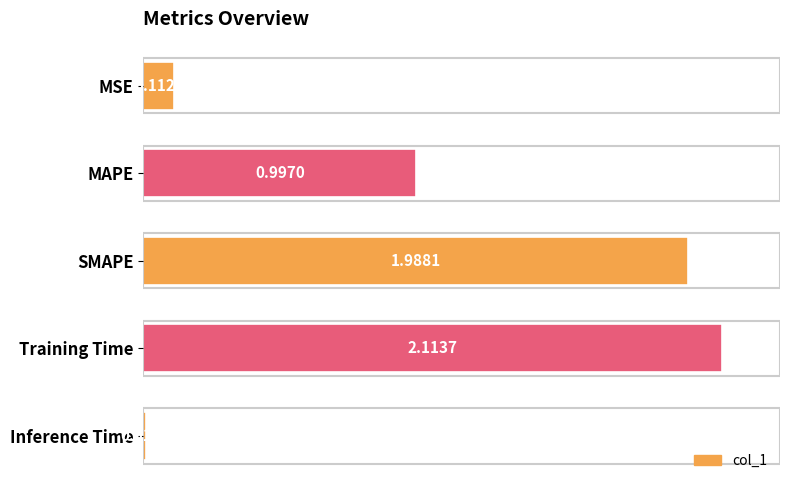

Does the chart contain any negative values?

No